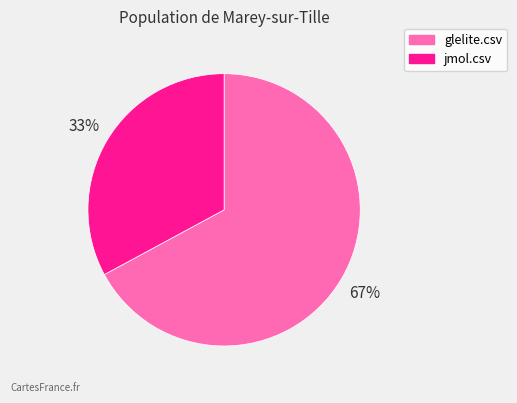

Is there a majority slice in this chart?

Yes